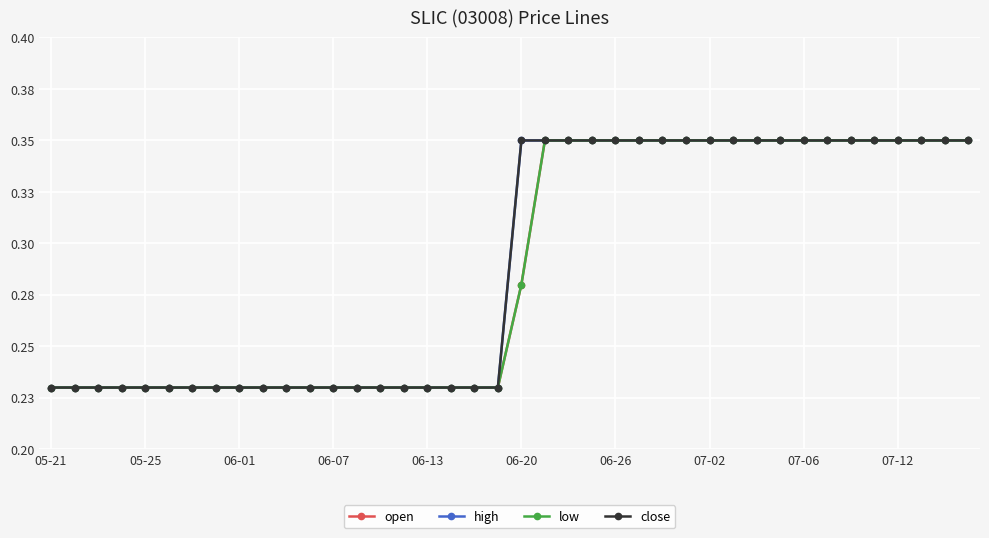

True or false: low and high cross at least once.

False